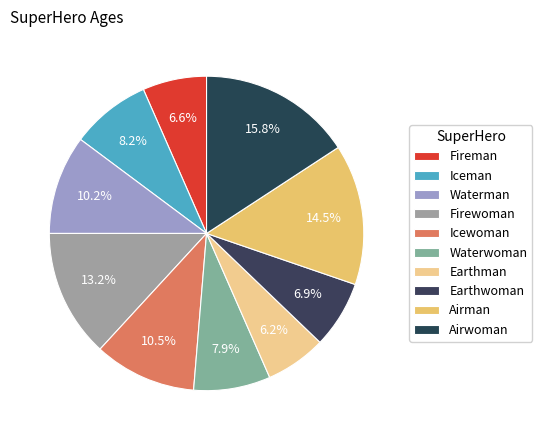

How many slices are in this pie chart?

10